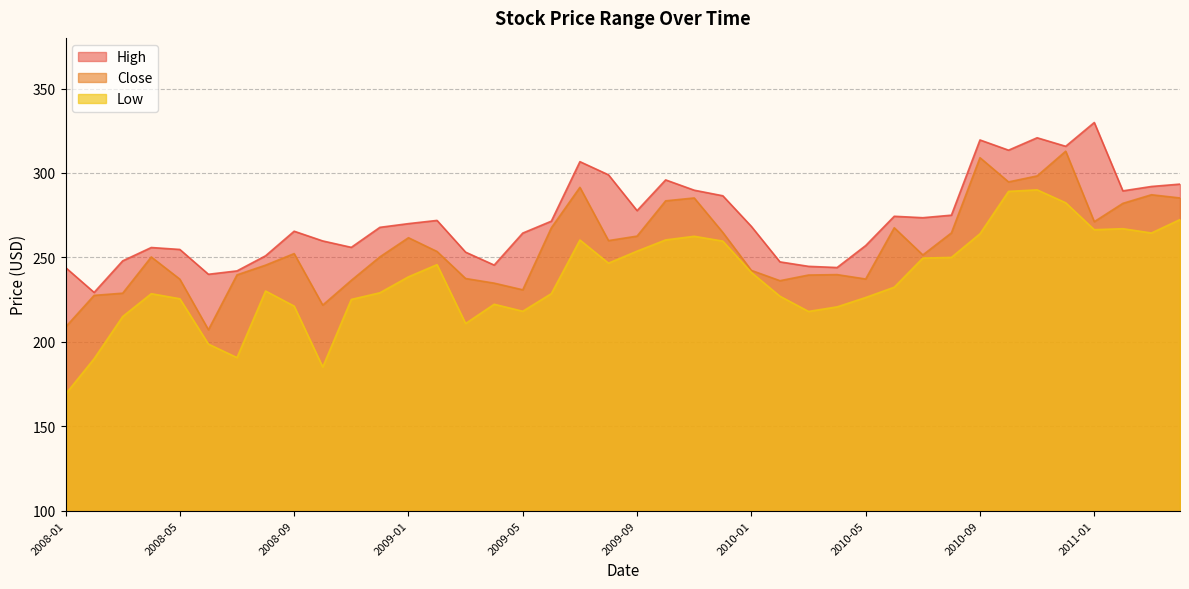

What is the total value across all series at 2009-06?

767.5